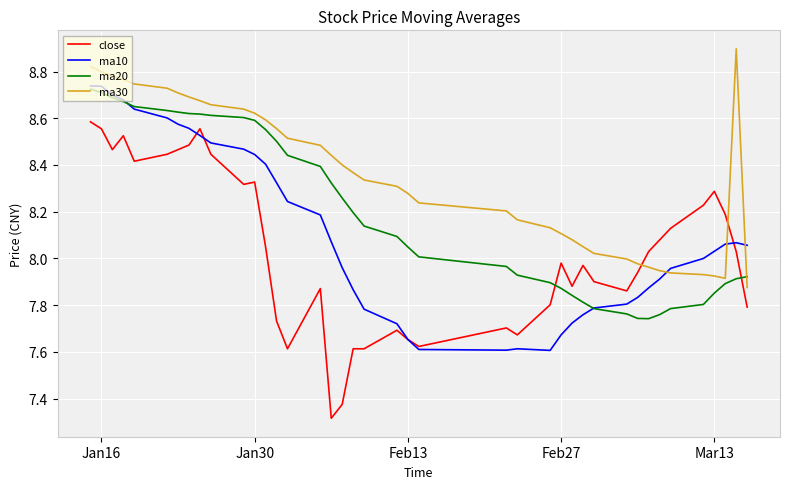

True or false: ma10 and ma30 intersect in this chart.

True